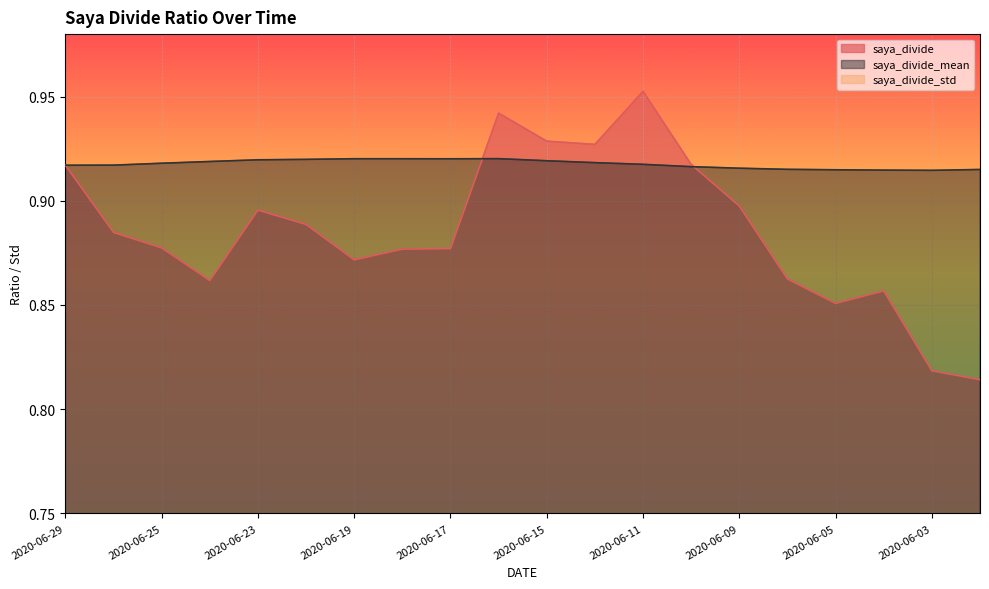

True or false: saya_divide and saya_divide_mean intersect in this chart.

True